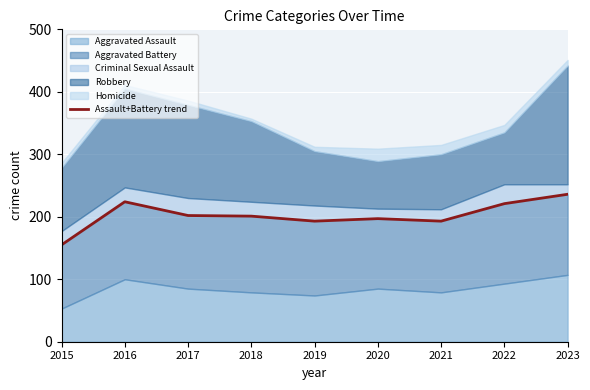

What is the value of the 2nd point from the left?

224